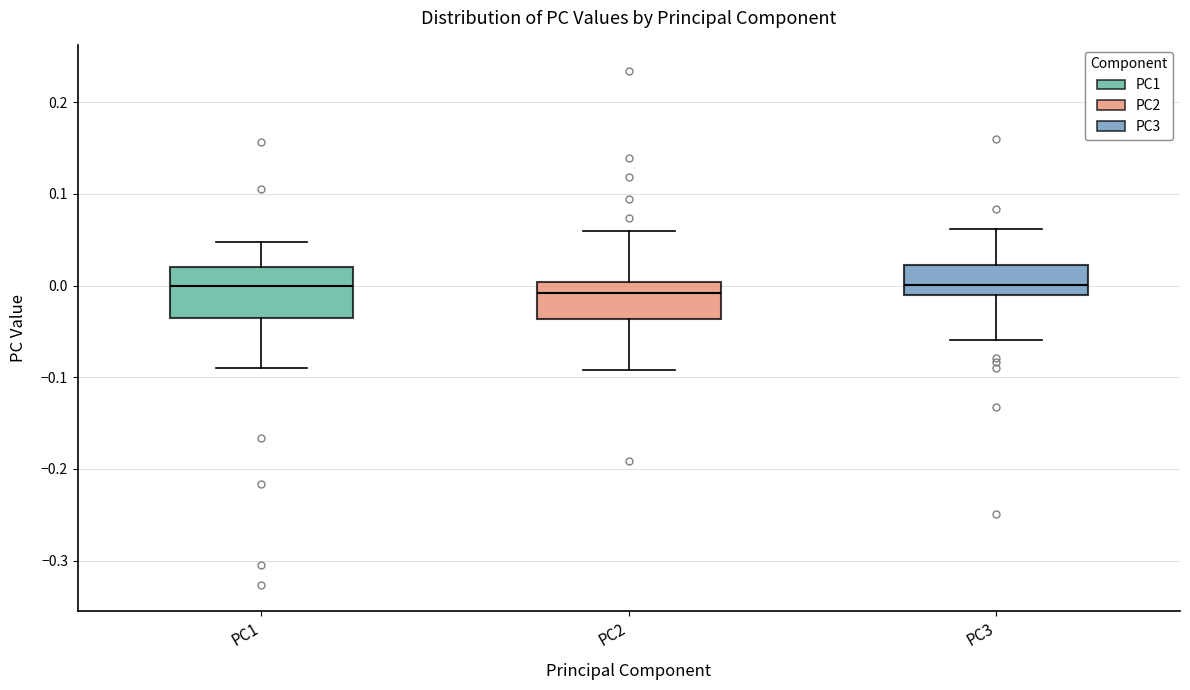

Reading left to right, transcribe this box plot: for each box, give where its median line is, the range the box spans, and where its two whiskers end, as read against the y-axis. The values are not printed on the chart, so give them approximately, as read against the axis.

PC1: median 0.00, box -0.04 to 0.02, whiskers -0.09 to 0.05
PC2: median -0.01, box -0.04 to 0.00, whiskers -0.09 to 0.06
PC3: median 0.00, box -0.01 to 0.02, whiskers -0.06 to 0.06